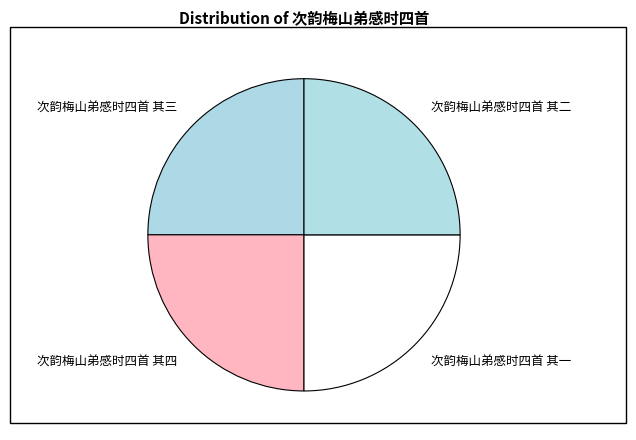

Approximately how many times larger is the value at 次韵梅山弟感时四首 其四 compared to 次韵梅山弟感时四首 其二?

1.0